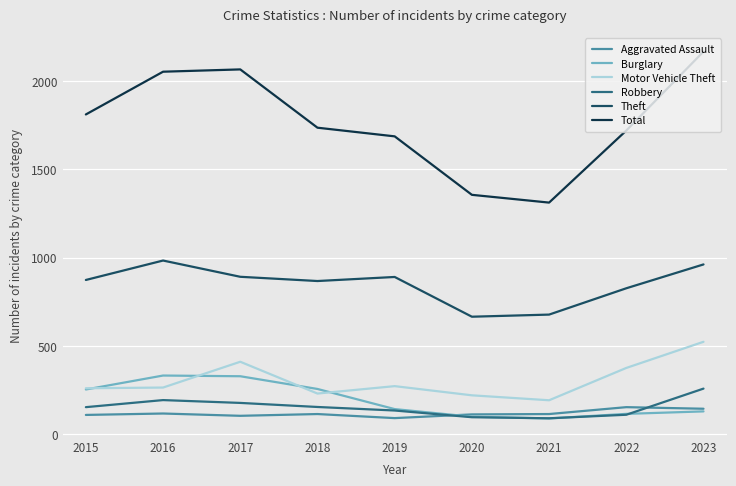

How many values in the Burglary series are below 143?

4